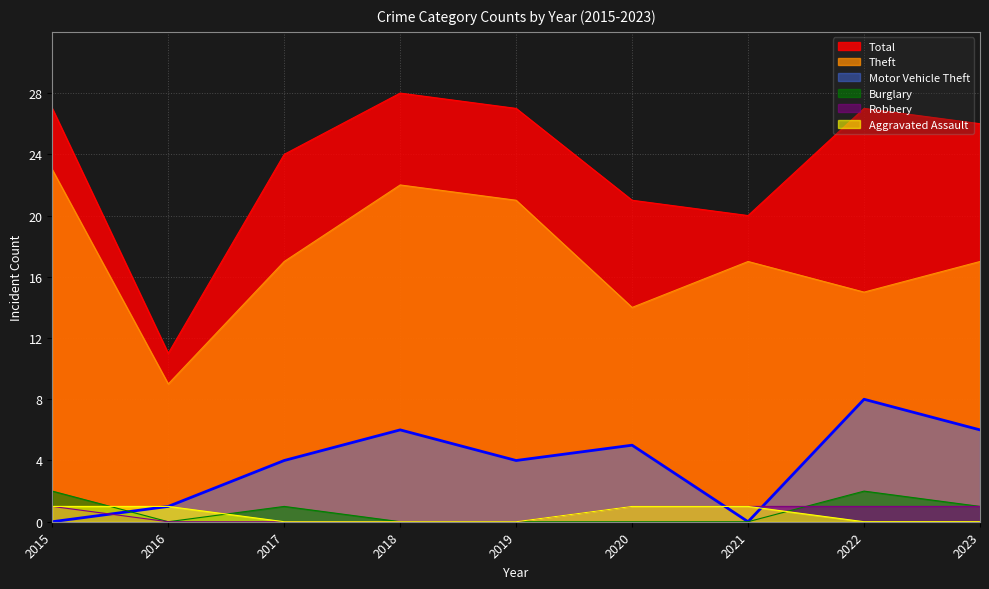

What are all the series names shown in the legend?

Total, Theft, Motor Vehicle Theft, Burglary, Robbery, Aggravated Assault